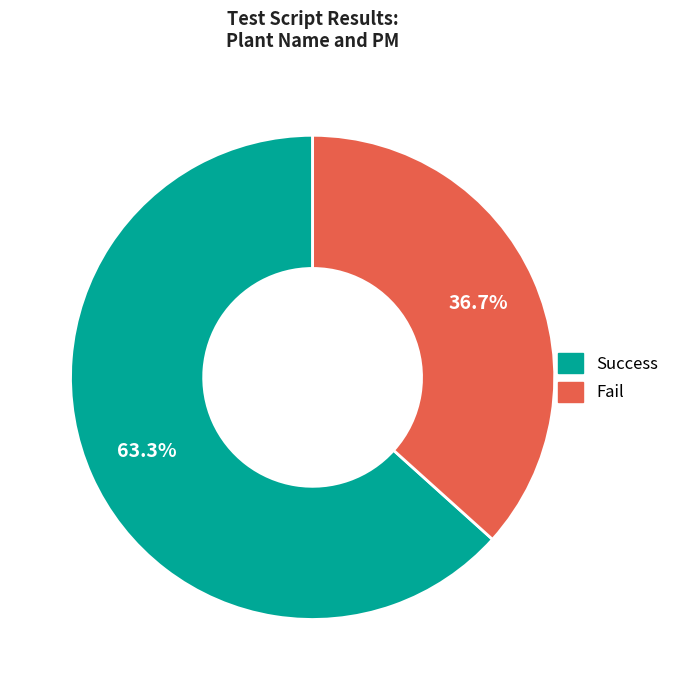

What percentage is the Success slice, to the nearest percent?

63%